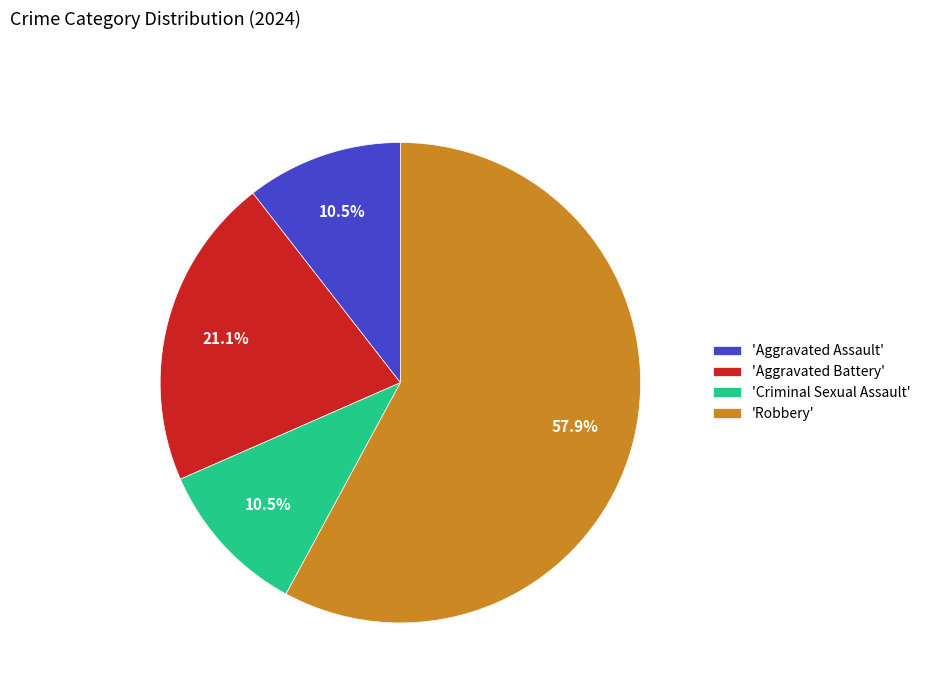

Which slice is the largest?

'Robbery'